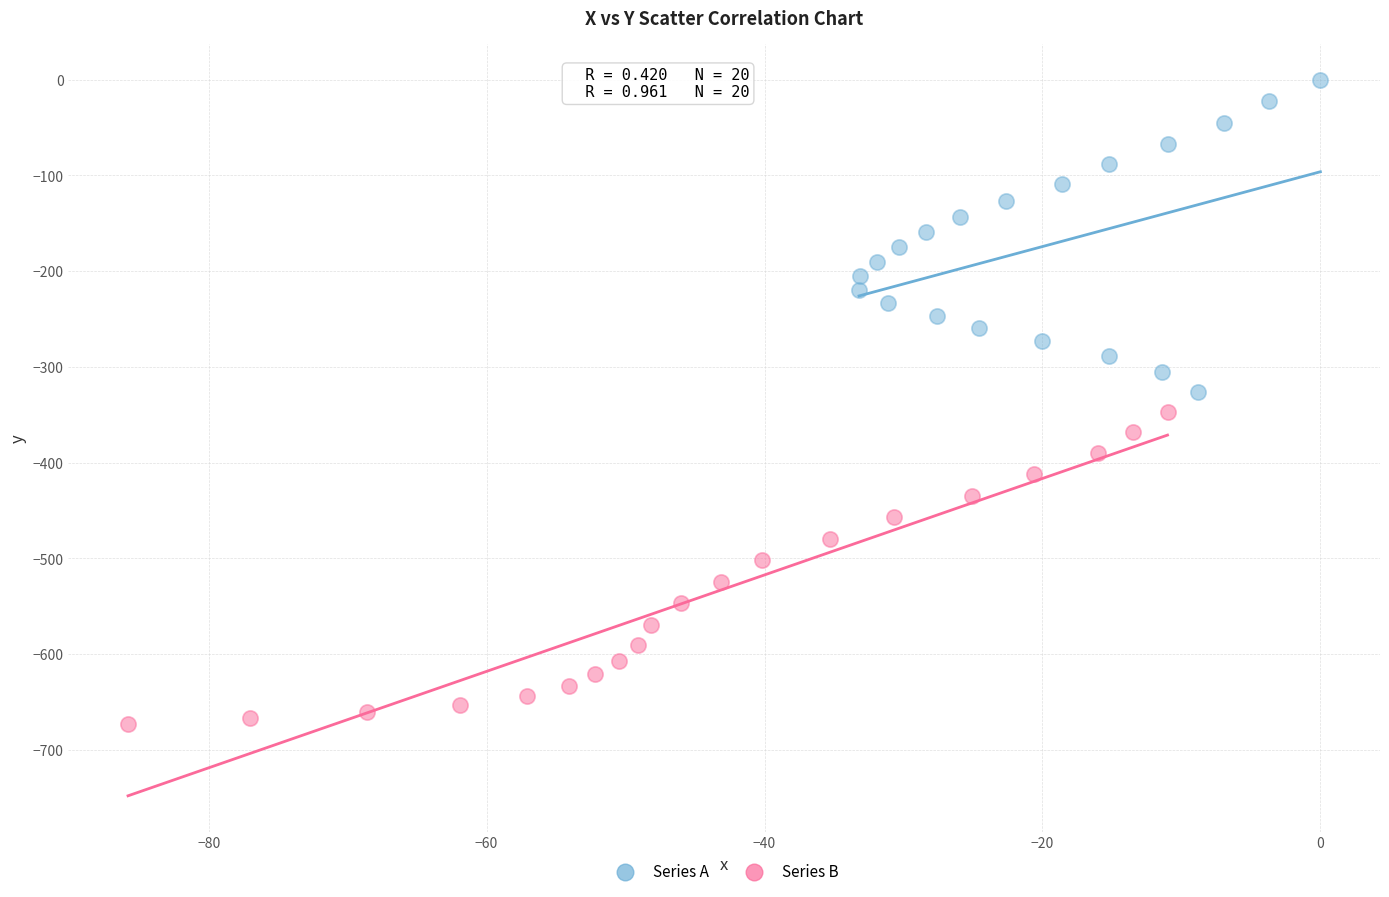

Which series has the largest Y range (max minus min)?

Series B